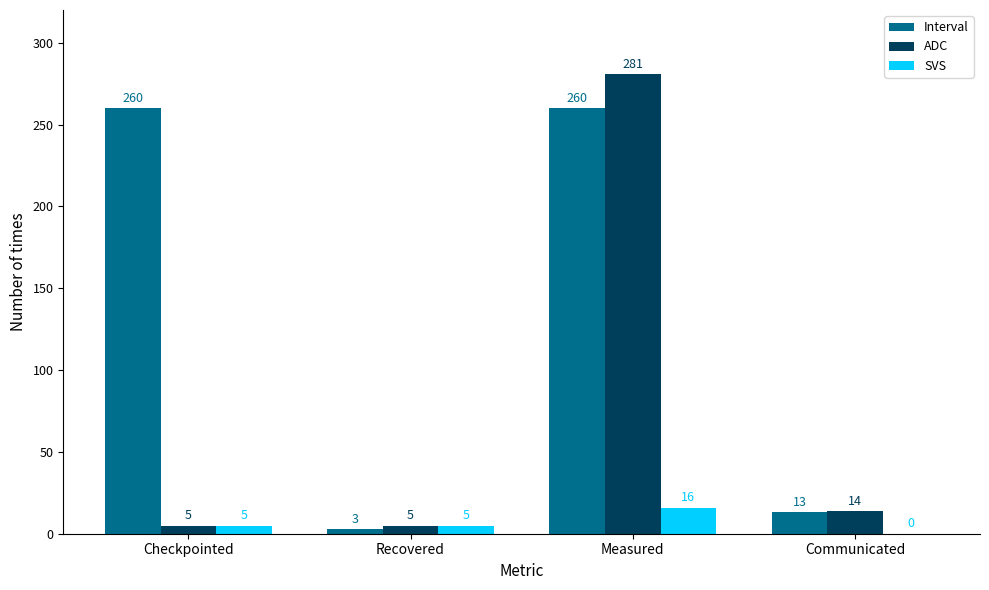

What is the greatest value displayed?

281